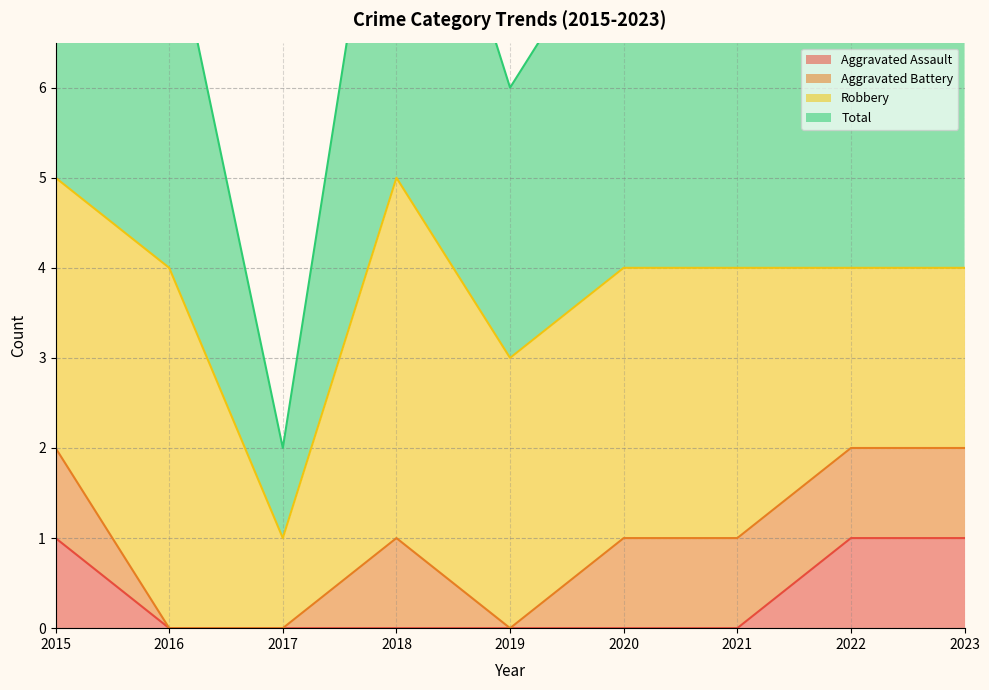

True or false: Aggravated Assault has a value of 0 at 2018.

True